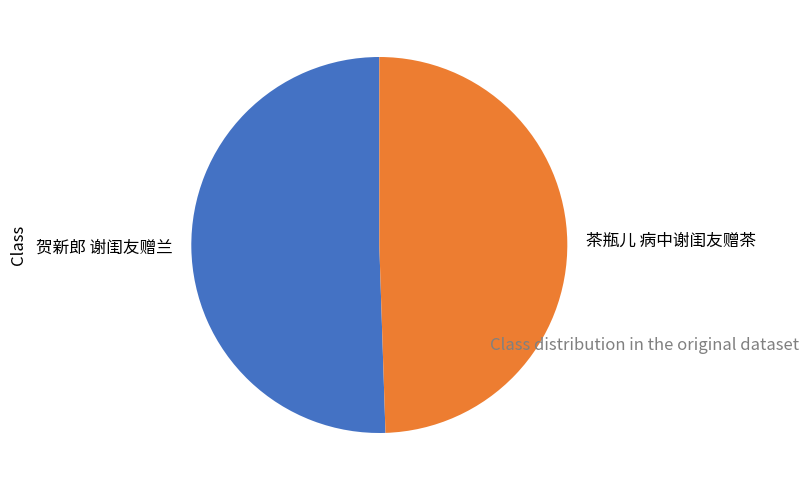

Count the number of slices in the pie.

2